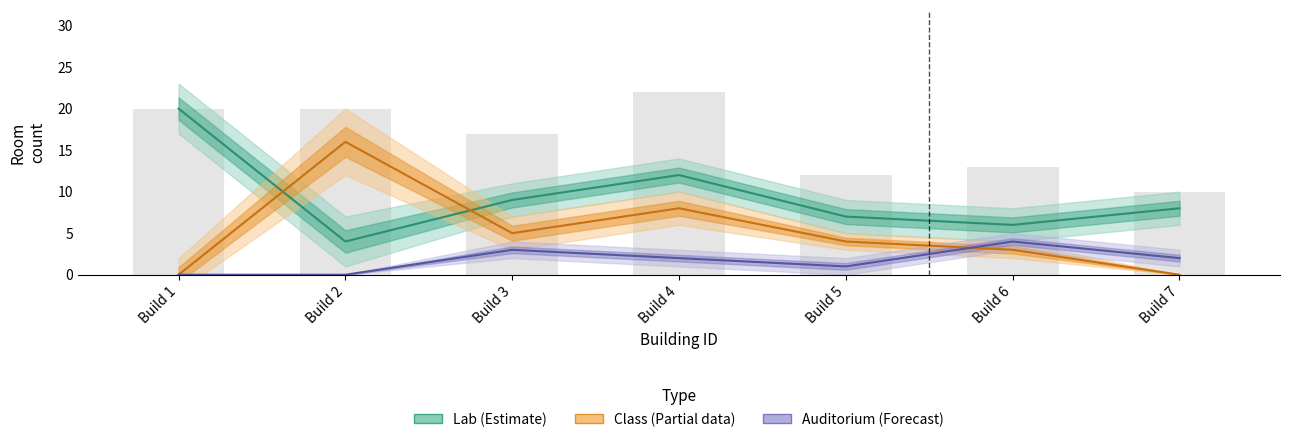

At Build 4, list the series in order from largest to smallest.

Lab, Class, Auditorium